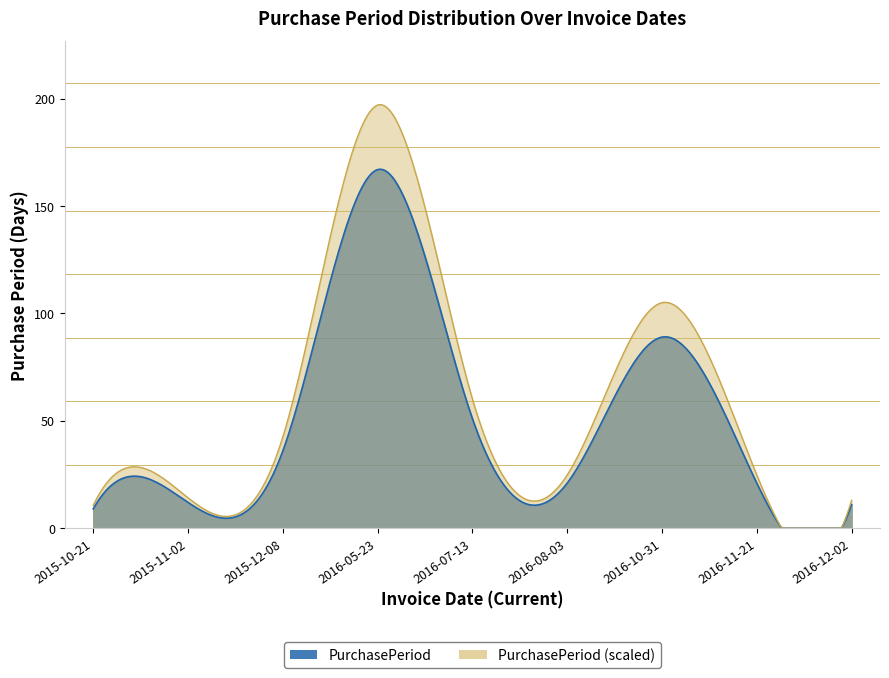

The chart shows a value of 35 at 2016-11-21. True or false?

False